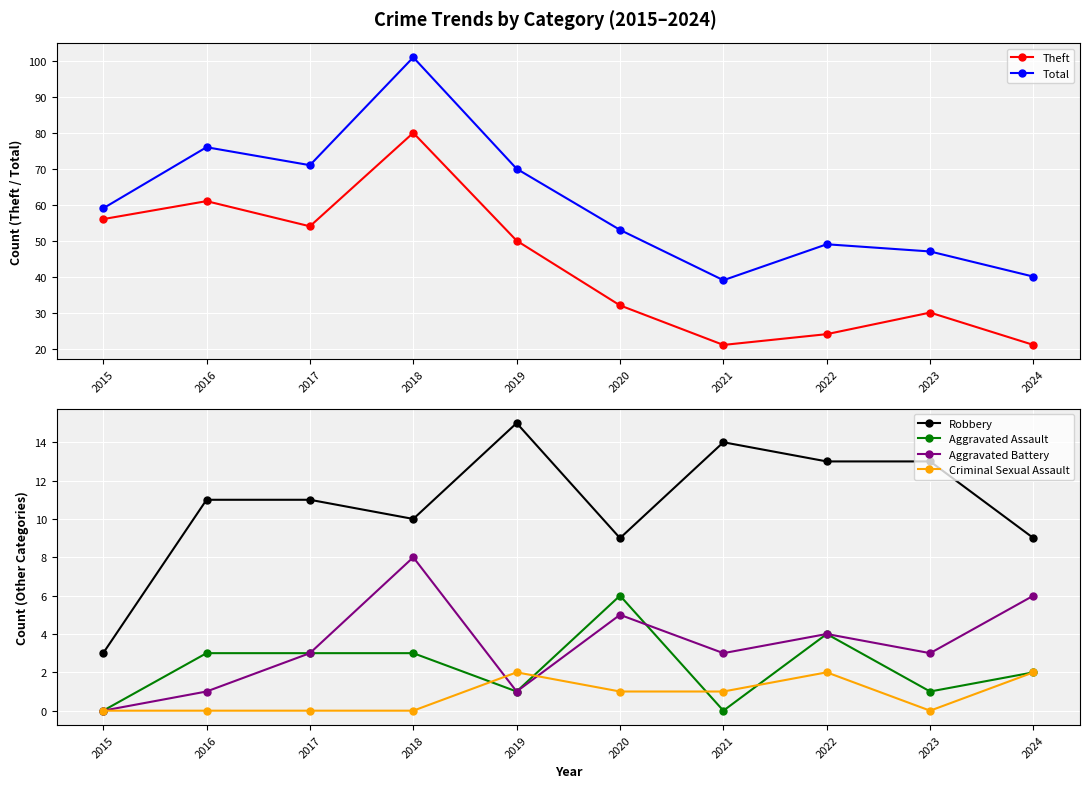

Which series changed the most between 2018 and 2019?

Total